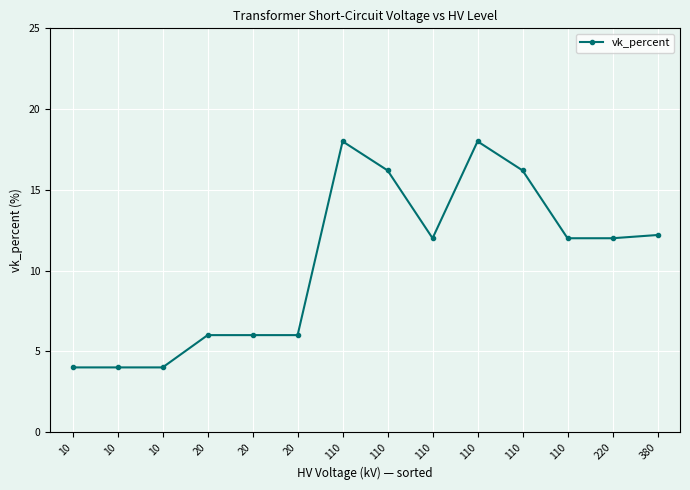

How many series are shown in this chart?

1